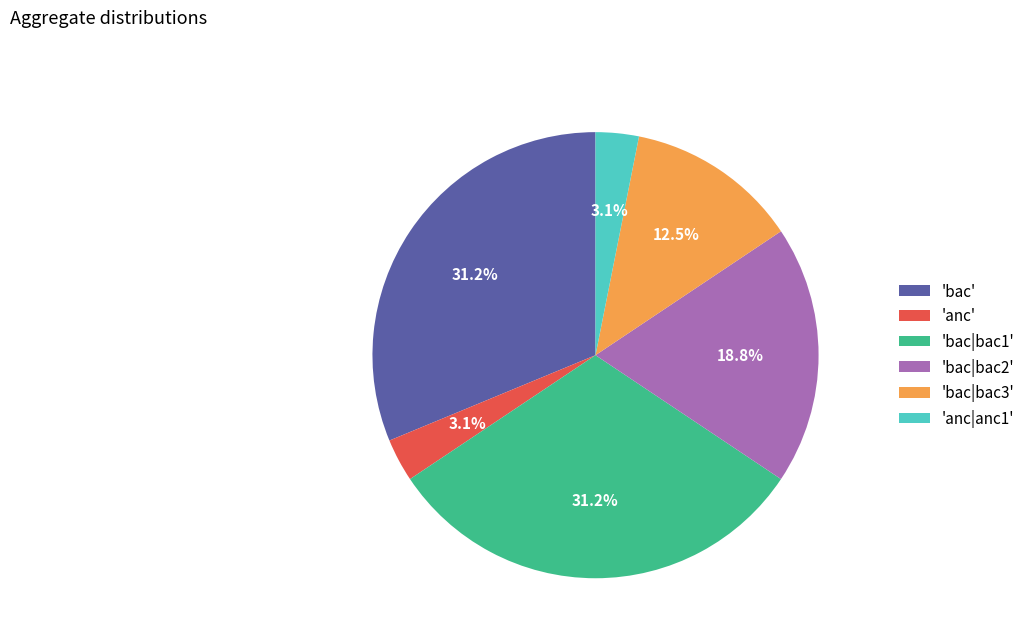

Which has a higher value, 'anc|anc1' or 'bac|bac3'?

'bac|bac3'